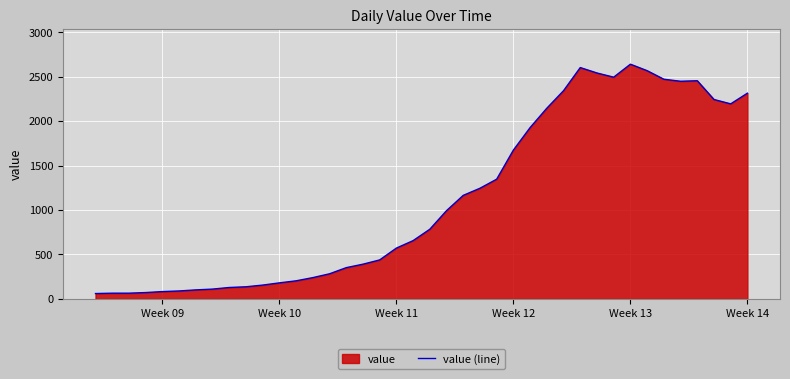

How many lines are shown in the chart?

1